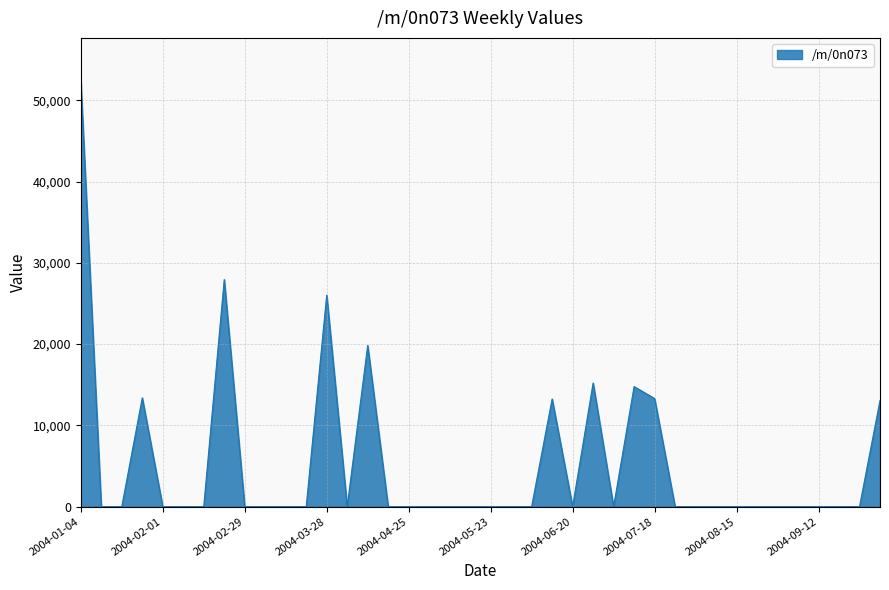

How many lines are shown in the chart?

1